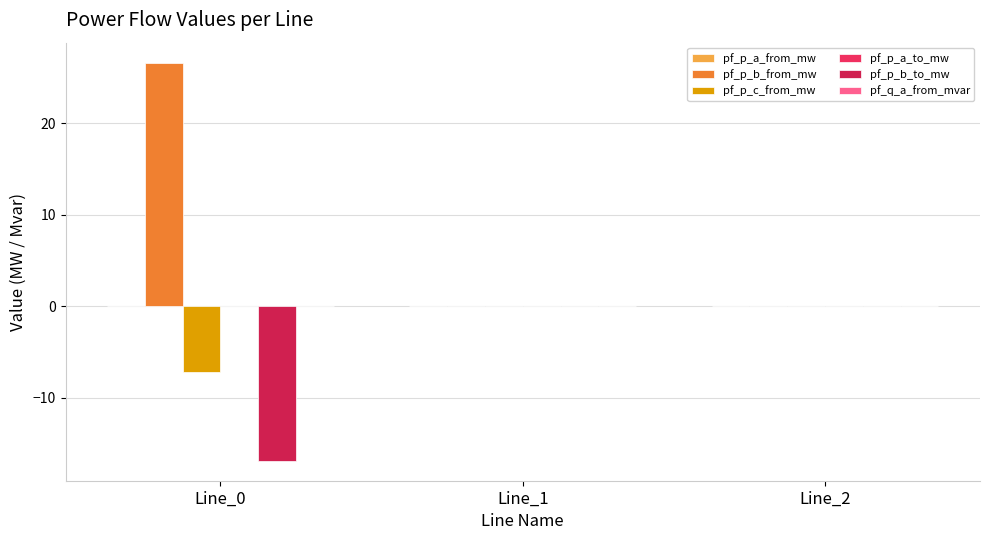

Reading left to right, extract all data points from this chart.

pf_p_a_from_mw: 0.0	-0.0	0.0
pf_p_b_from_mw: 26.6	-0.0	-0.0
pf_p_c_from_mw: -7.2	0.0	0.0
pf_p_a_to_mw: -0.0	0.0	0.0
pf_p_b_to_mw: -16.9	0.0	0.0
pf_q_a_from_mvar: -0.0	0.0	0.0